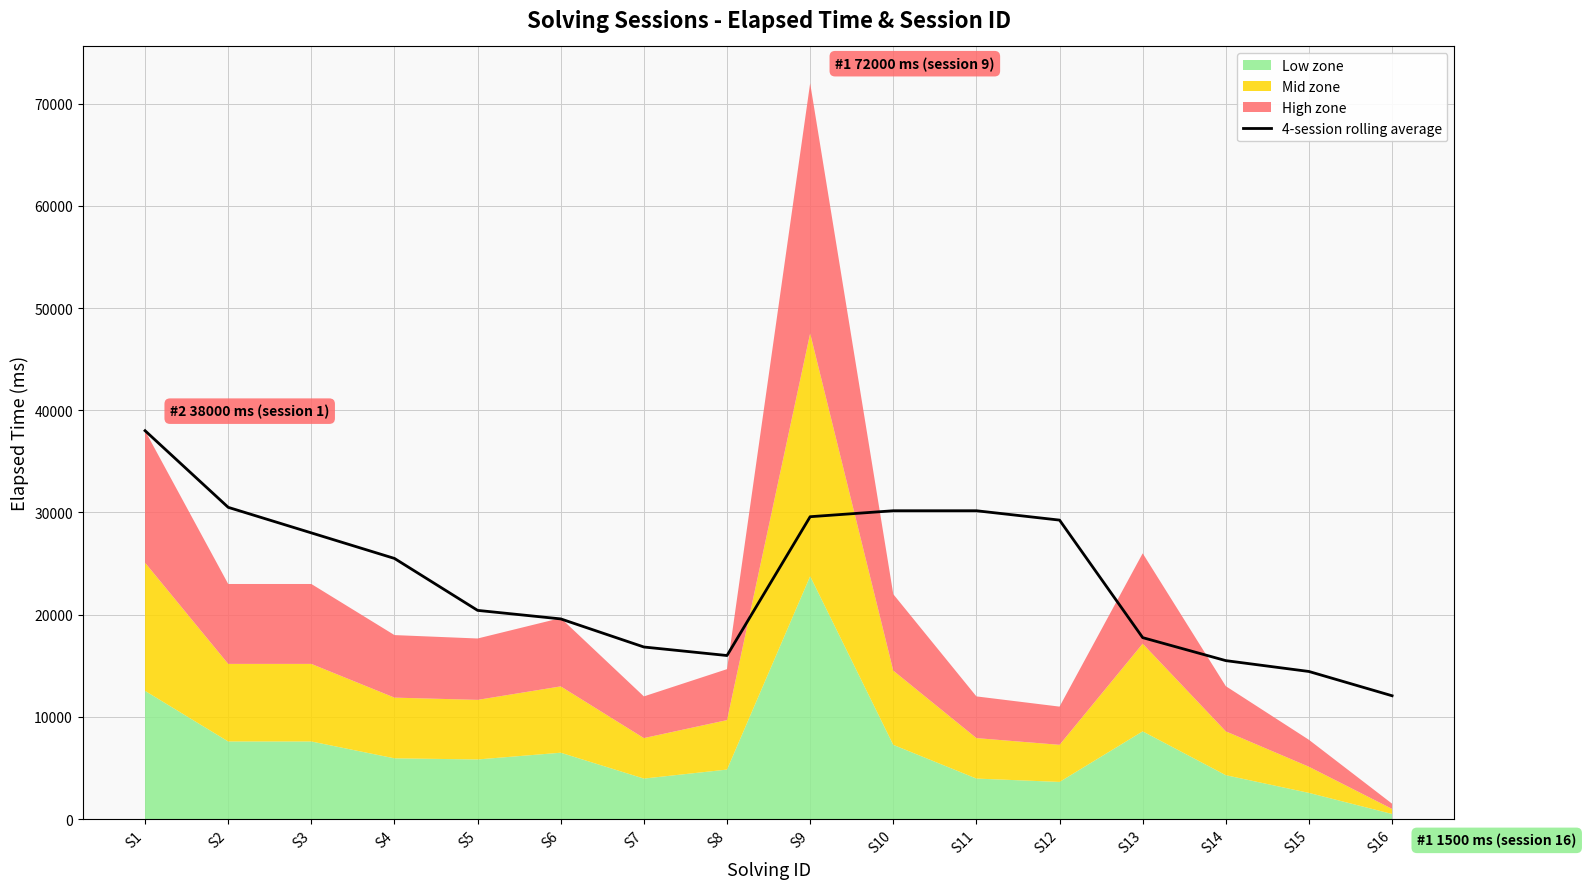

True or false: the data shows 5399.5 at S14.

False